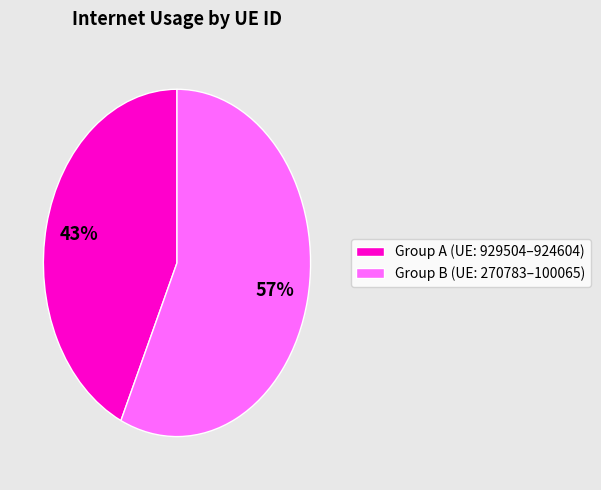

How many slices are in this pie chart?

2